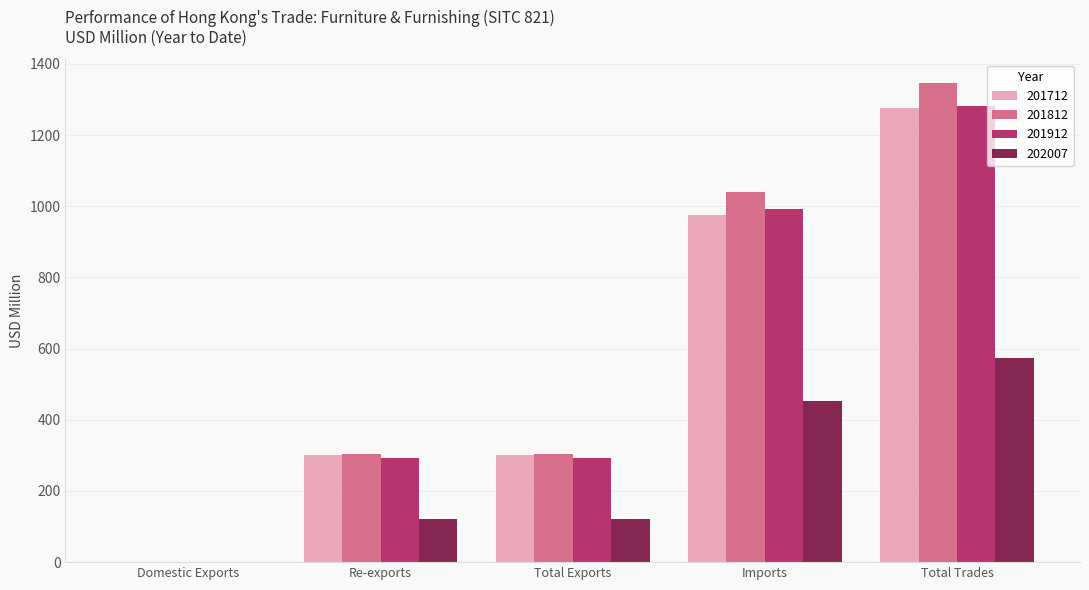

What is the total value across all series at Total Trades?

4479.3